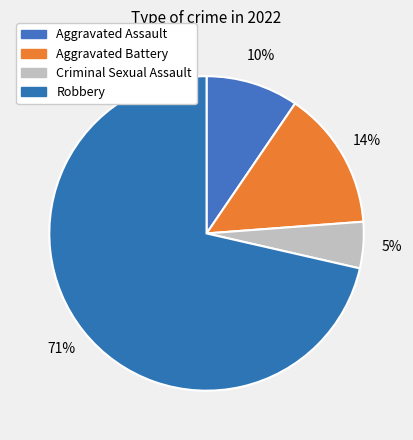

How many slices are in this pie chart?

4